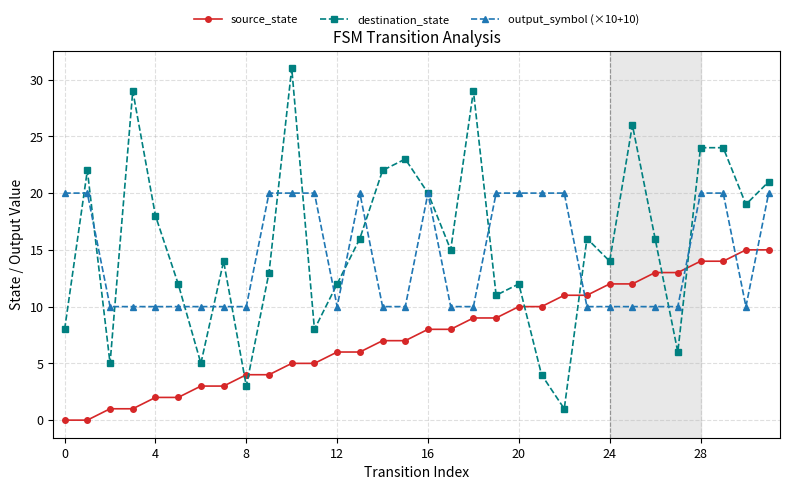

At how many categories does at least one series exceed 27?

3